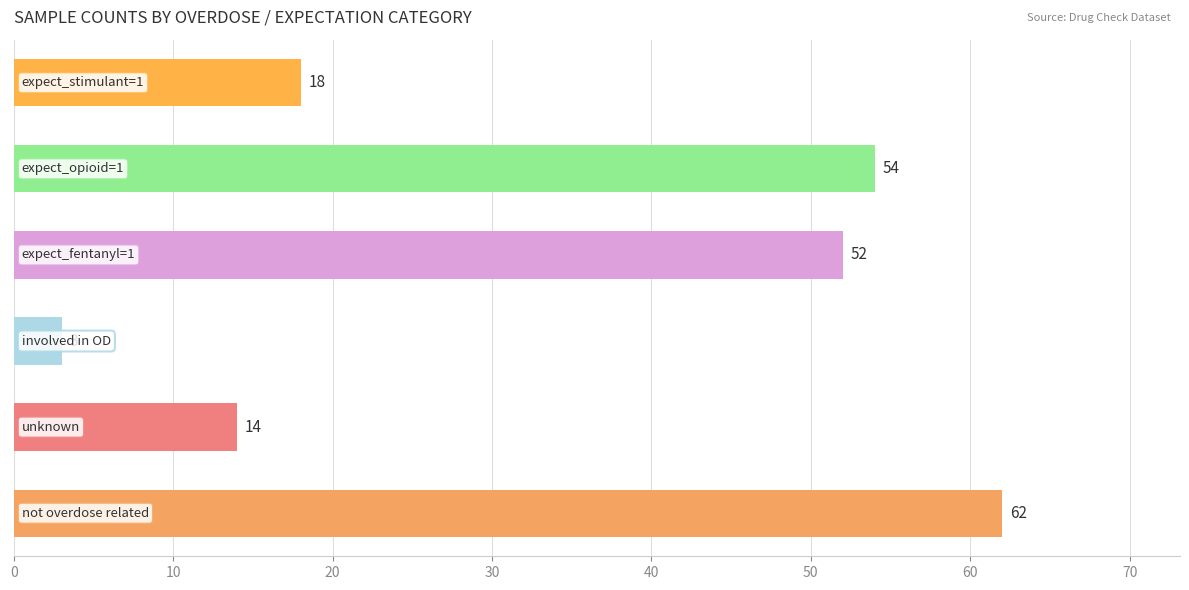

Reading bottom to top, transcribe all the data shown in this chart.

62	14	3	52	54	18